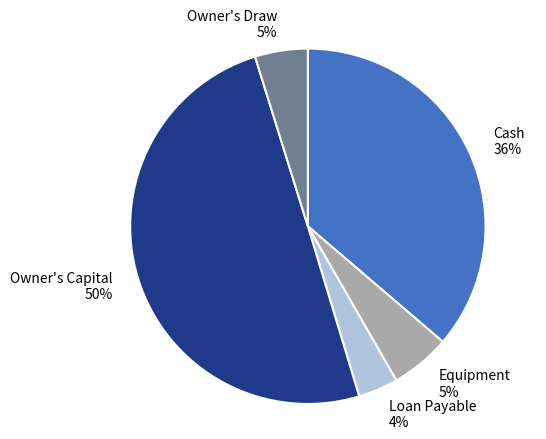

Does Cash account for over 50% of the chart?

No